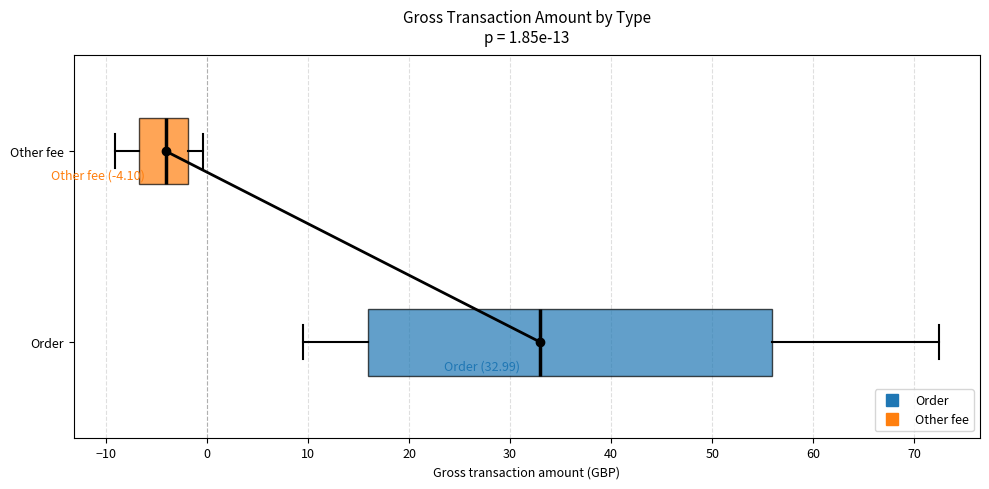

Which box's median line is the furthest to the left?

Other fee